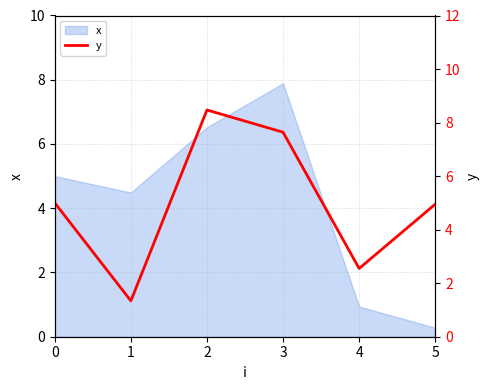

Between 3 and 5, which is larger?

3